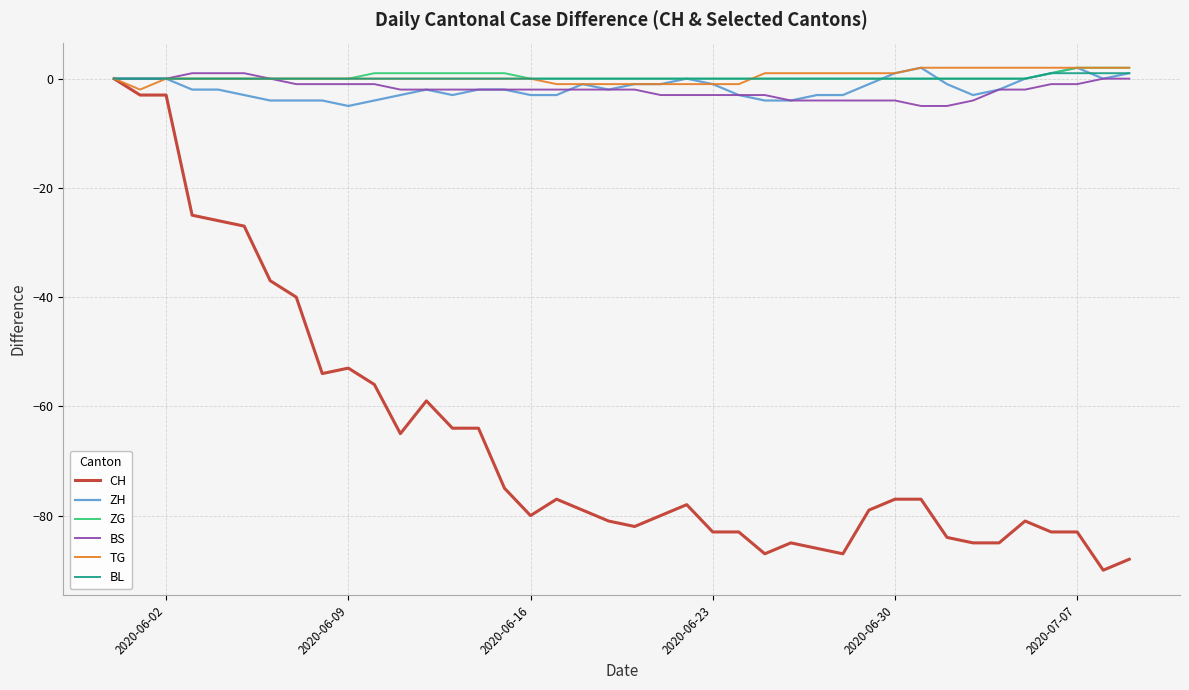

Which series has the largest range (max minus min)?

CH